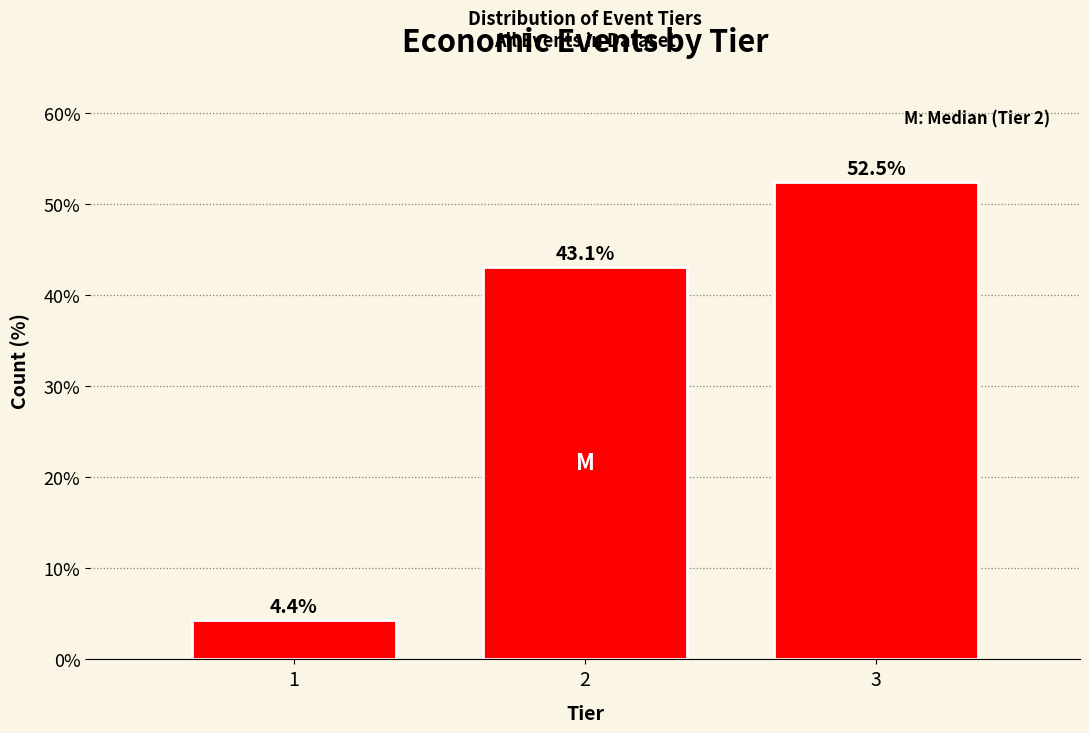

Reading left to right, extract all data points from this chart.

4.4	43.1	52.5